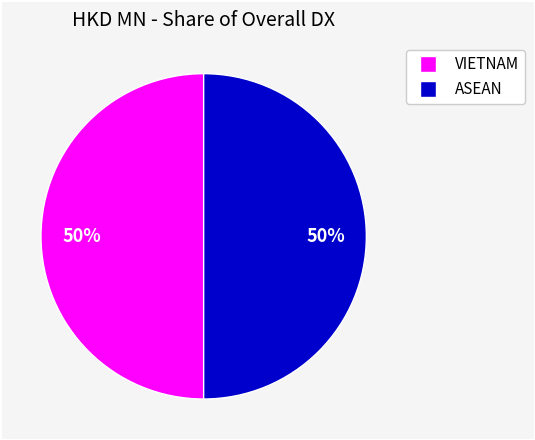

To the nearest percent, what is the average slice percentage?

50%